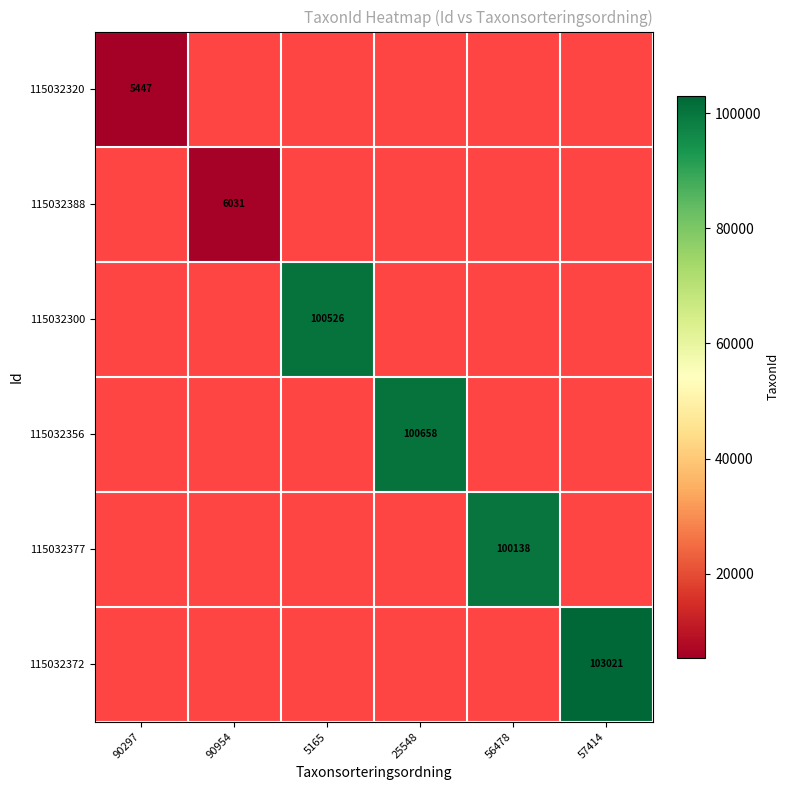

Is it true that 115032300 equals 100526 at 5165?

True